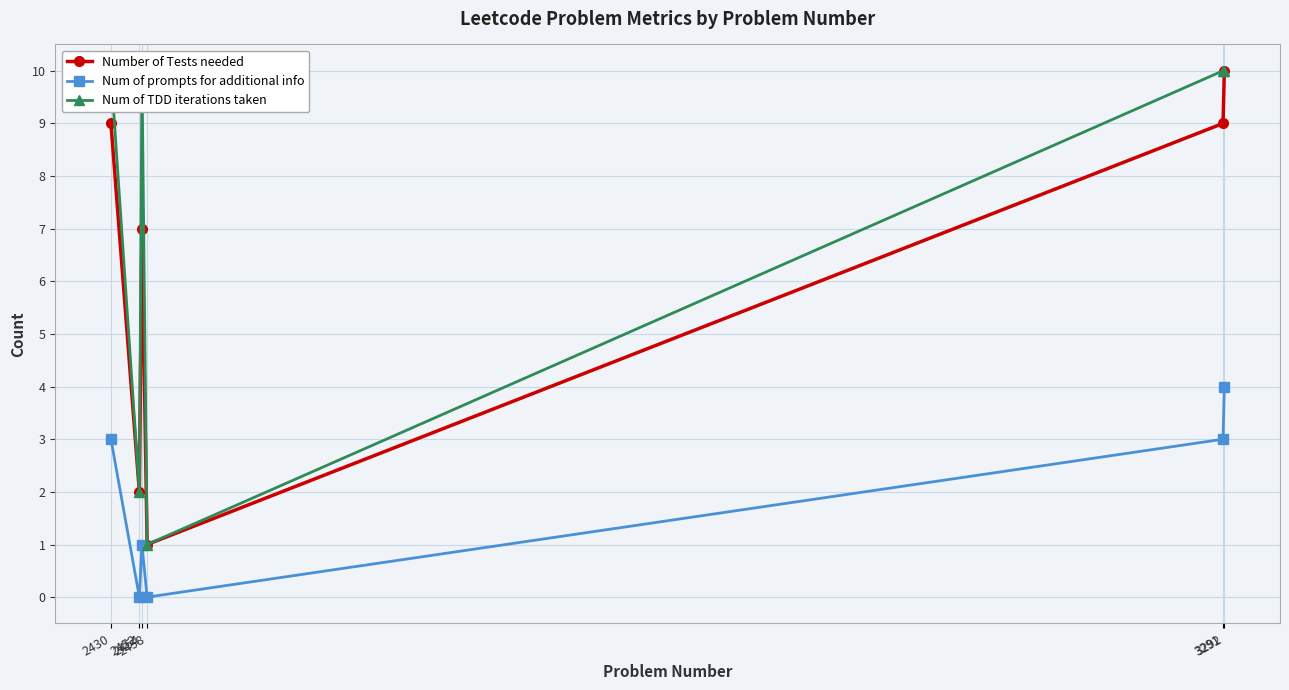

What is the difference between the second highest and second lowest values in the Num of TDD iterations taken series?

8